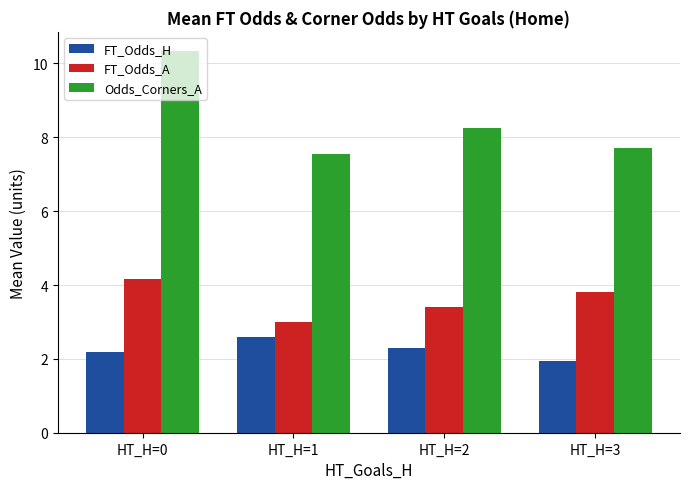

What is the spread (max minus min) of values at HT_H=1?

4.9